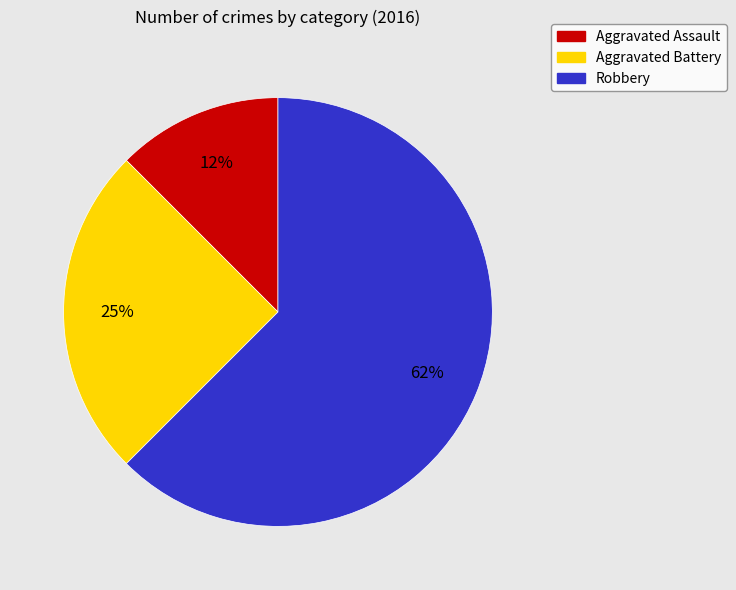

Between Aggravated Assault and Robbery, which is larger?

Robbery